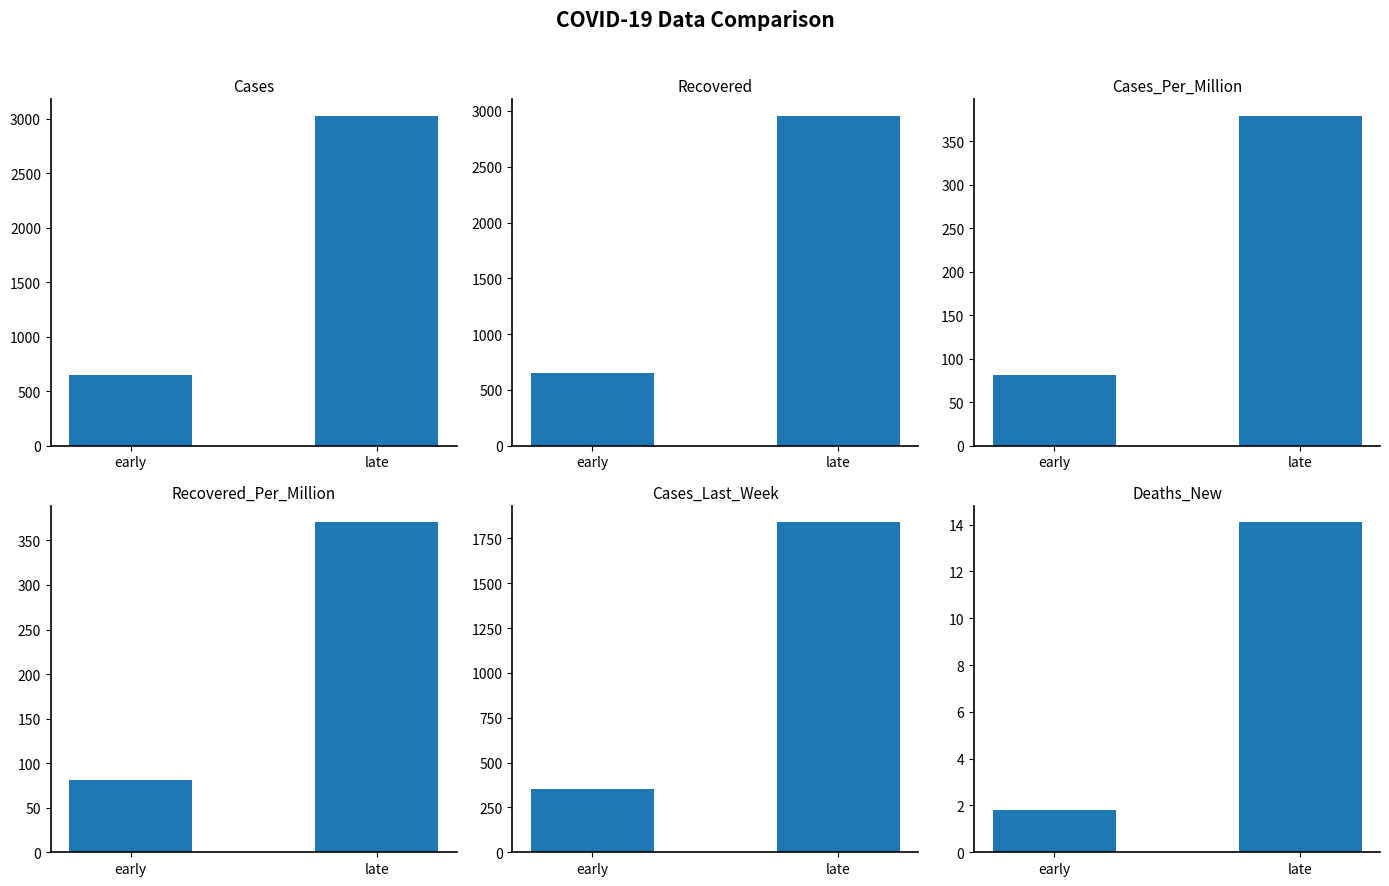

Which has a higher value, early or late?

late